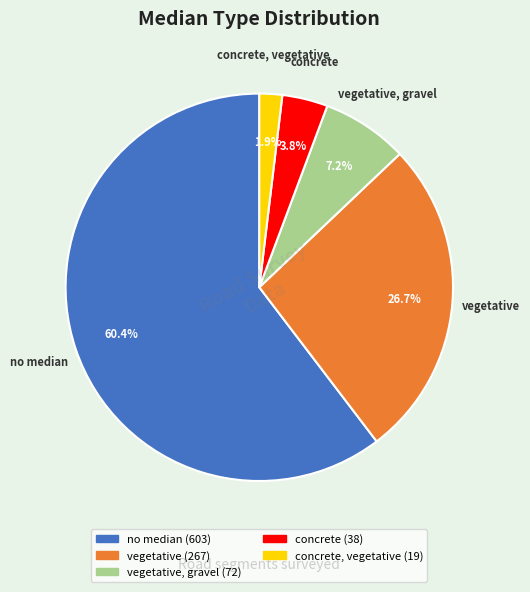

To the nearest percent, what is the difference between the largest and smallest slice percentages?

58%